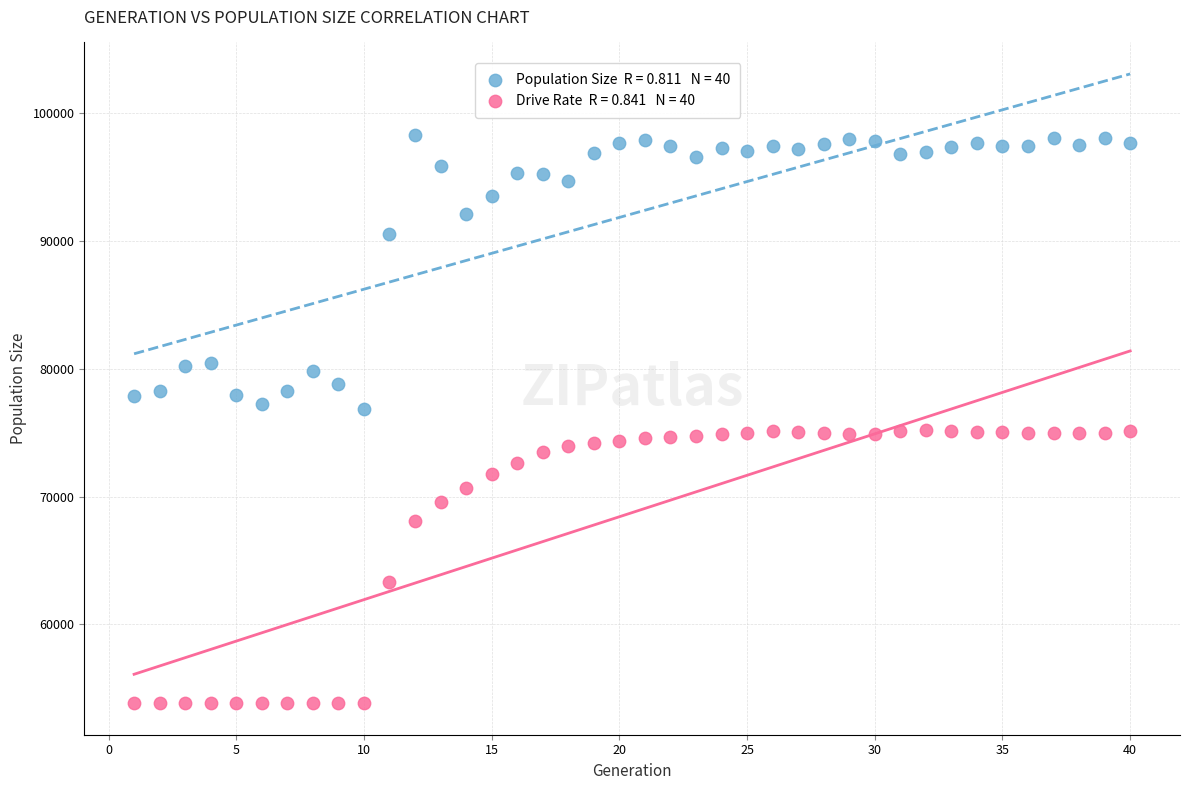

Across all data points, what is the range of X values (max minus min)?

39.0